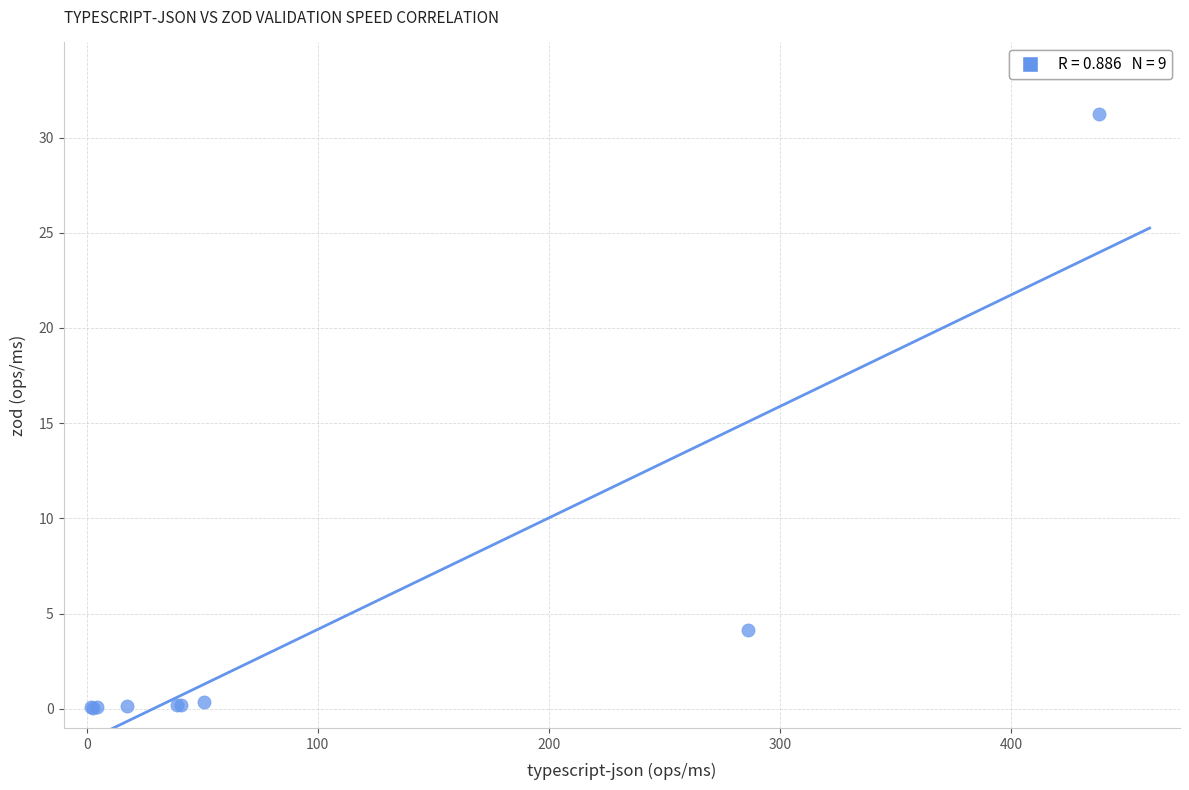

What Y value in the scatter plot is closest to 15?

4.1